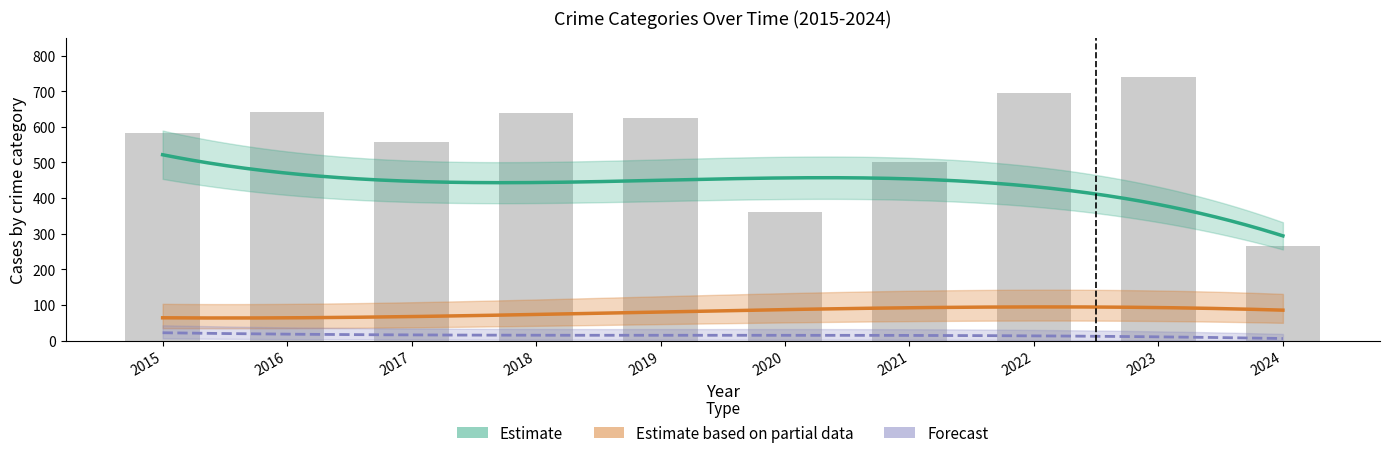

At how many categories does at least one series exceed 44?

10